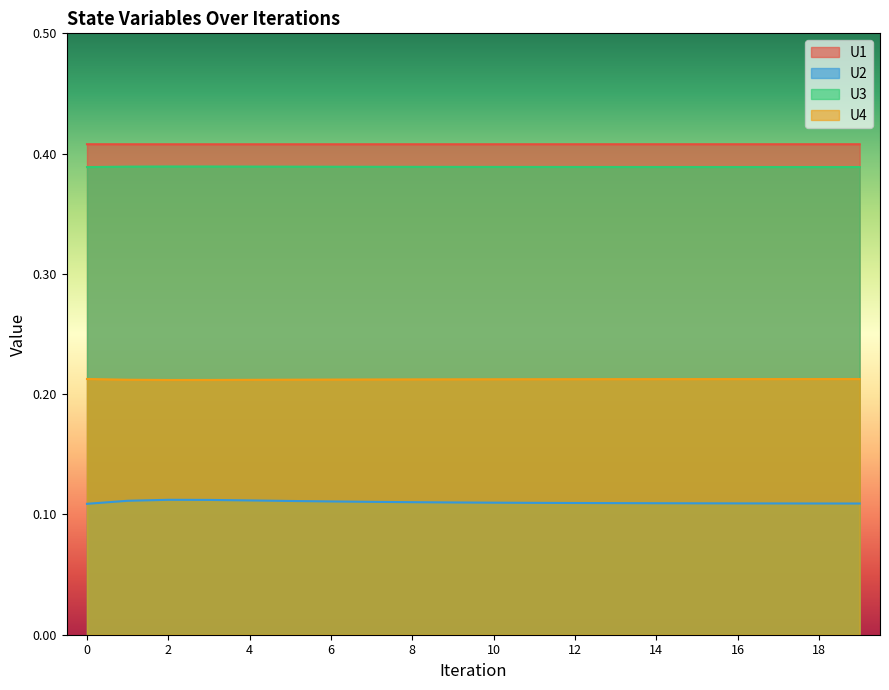

Rank the categories by U1 value from highest to lowest.

0, 19, 18, 17, 16, 15, 14, 13, 12, 11, 10, 9, 8, 1, 7, 6, 5, 2, 4, 3